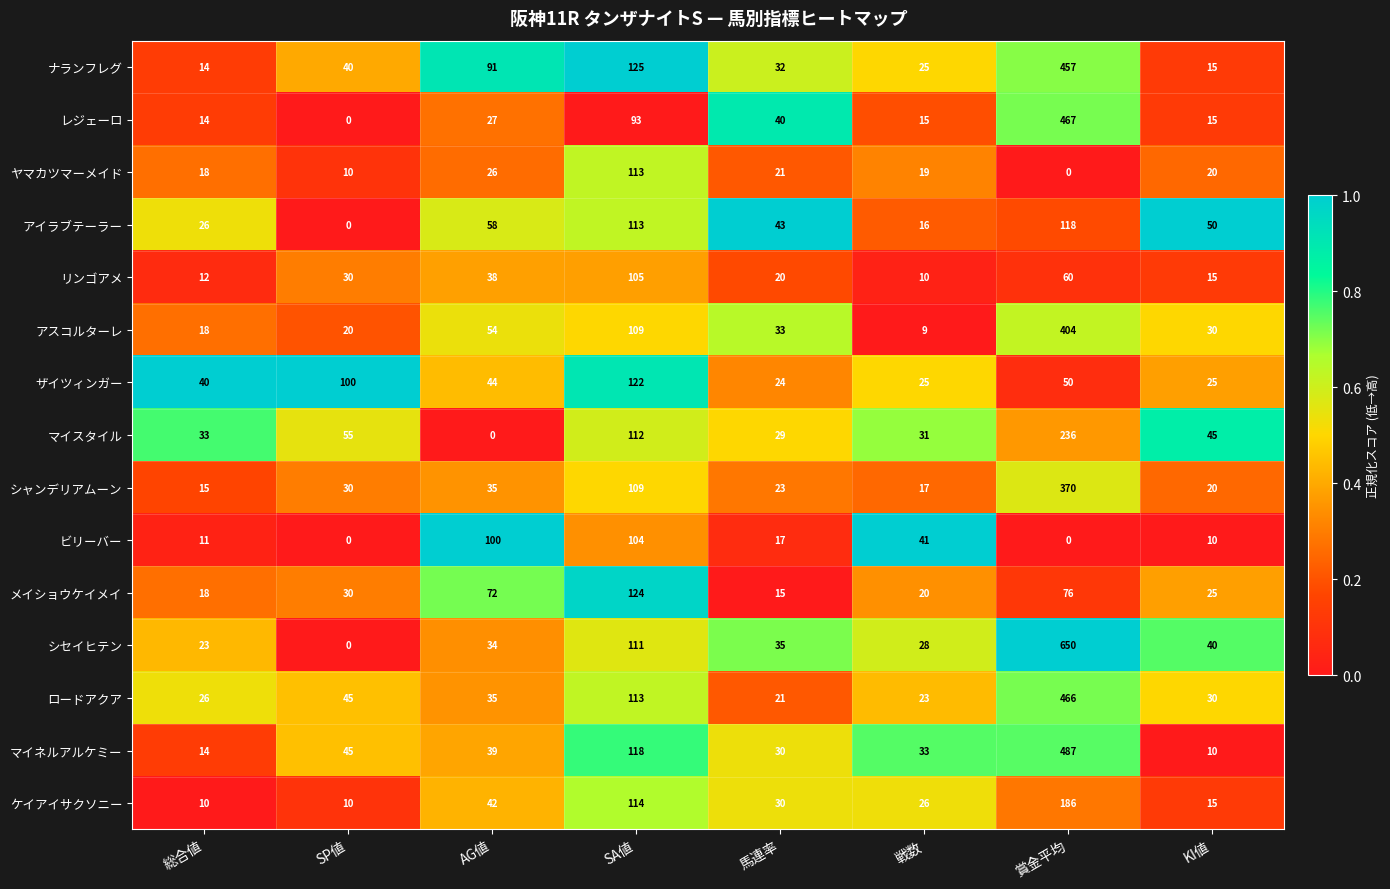

Rank the categories by ロードアクア value from highest to lowest.

賞金平均, SA値, SP値, AG値, KI値, 総合値, 戦数, 馬連率